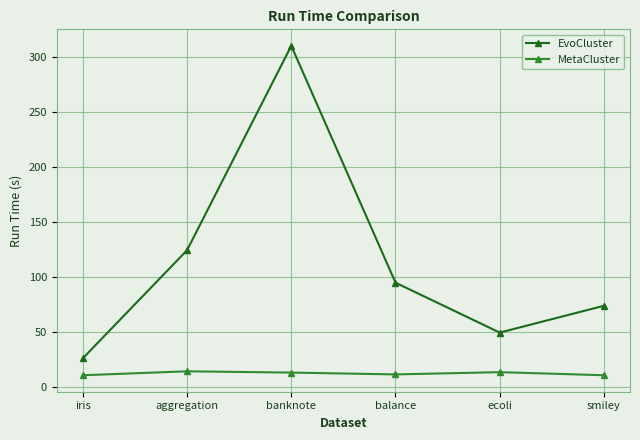

The MetaCluster series shows 14.1 at aggregation. True or false?

True